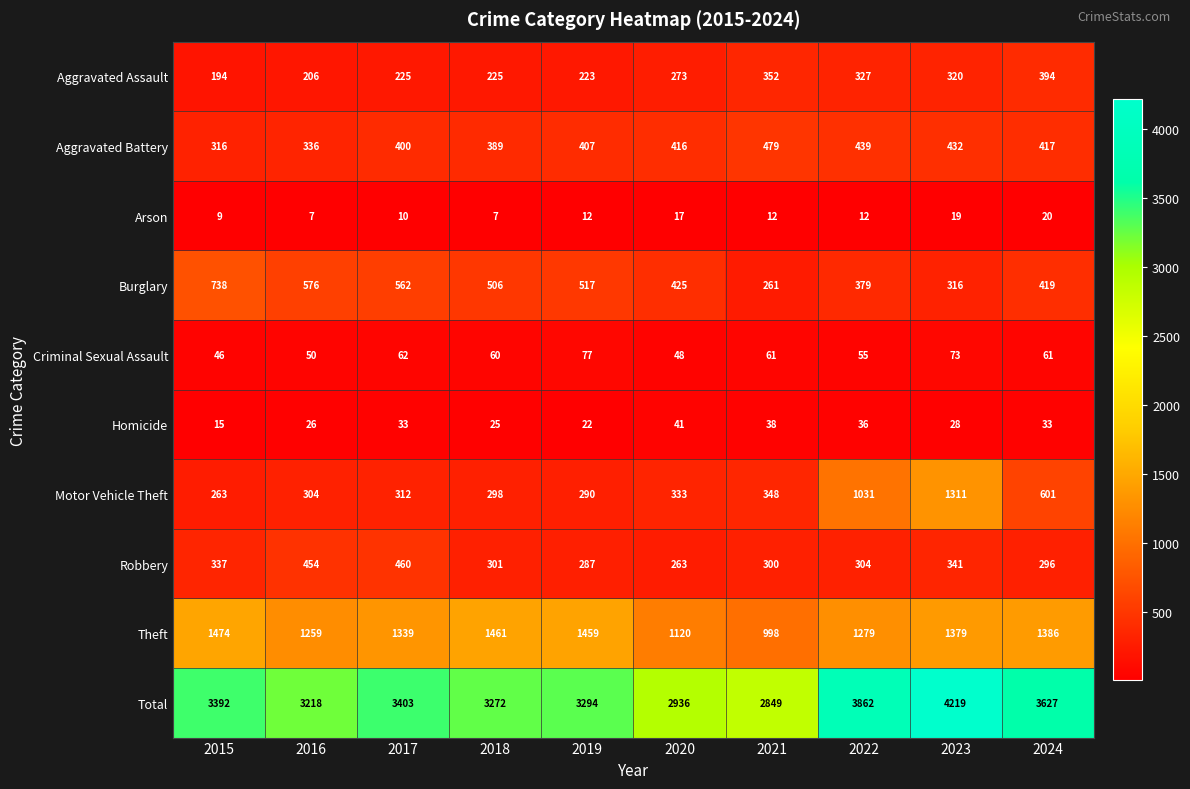

List the labels in order of Robbery value, largest first.

2017, 2016, 2023, 2015, 2022, 2018, 2021, 2024, 2019, 2020